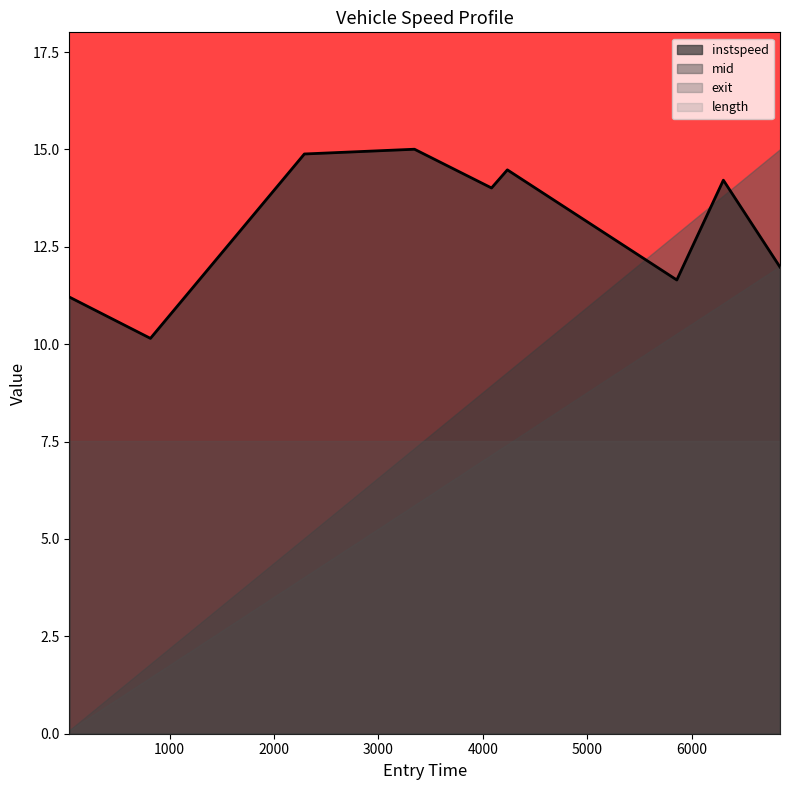

Between 3000 and 2000, which is larger?

3000